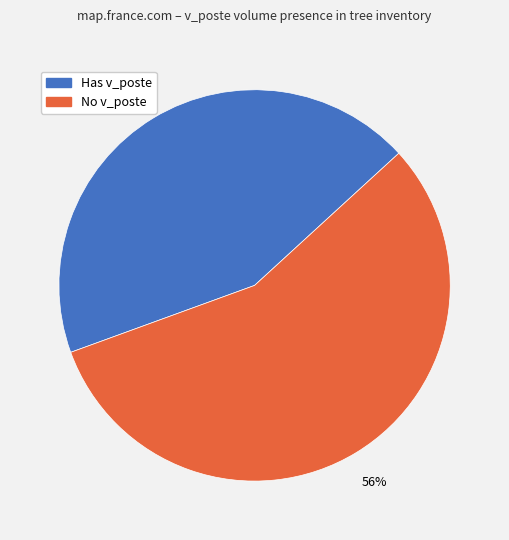

Count the number of slices in the pie.

2